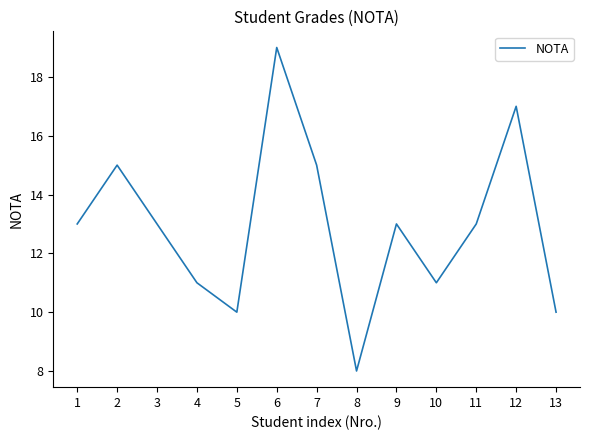

Which label corresponds to the smallest value in the chart?

8